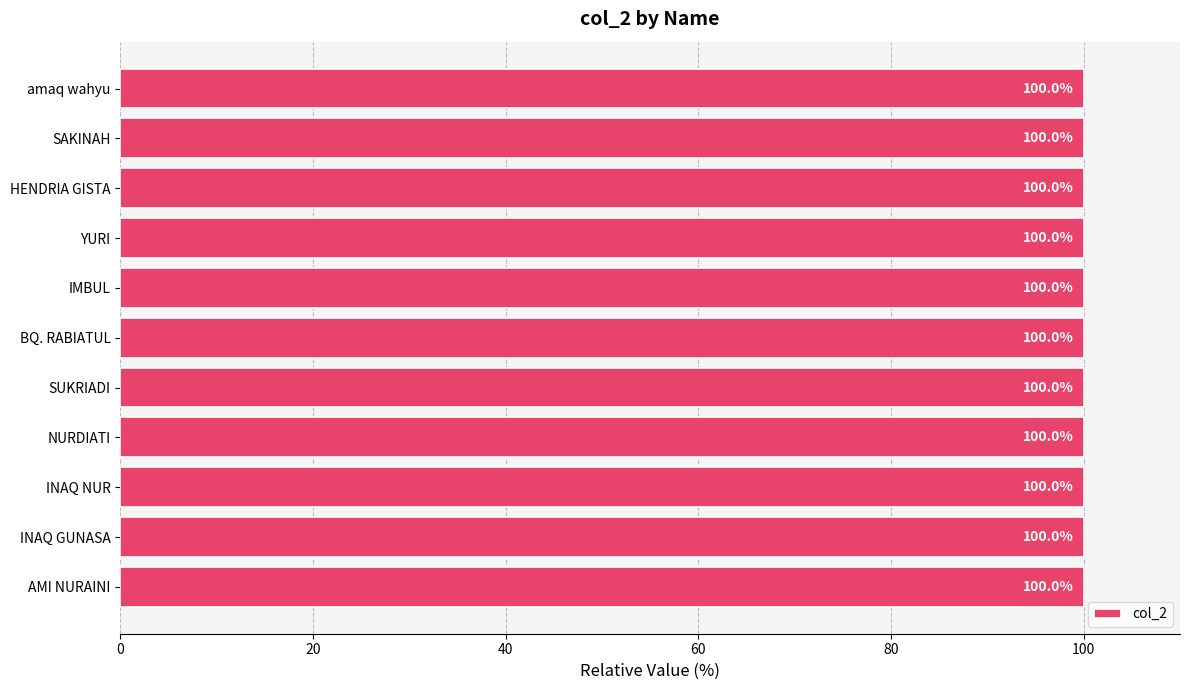

Count the values in the range 99 to 100.

11